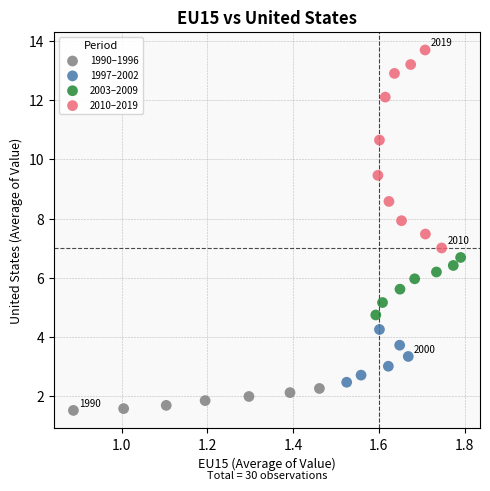

Which series has the widest spread of Y values?

2010–2019